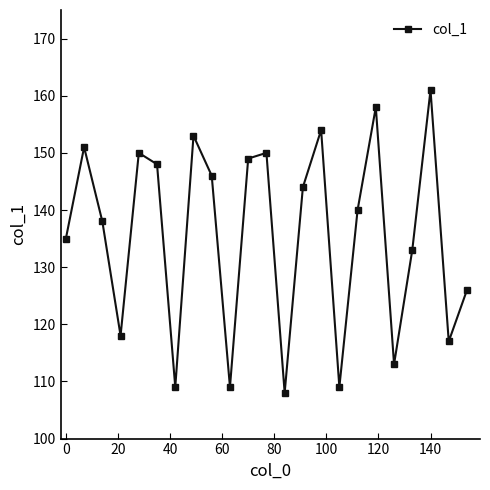

What is the difference between the maximum and minimum values?

53